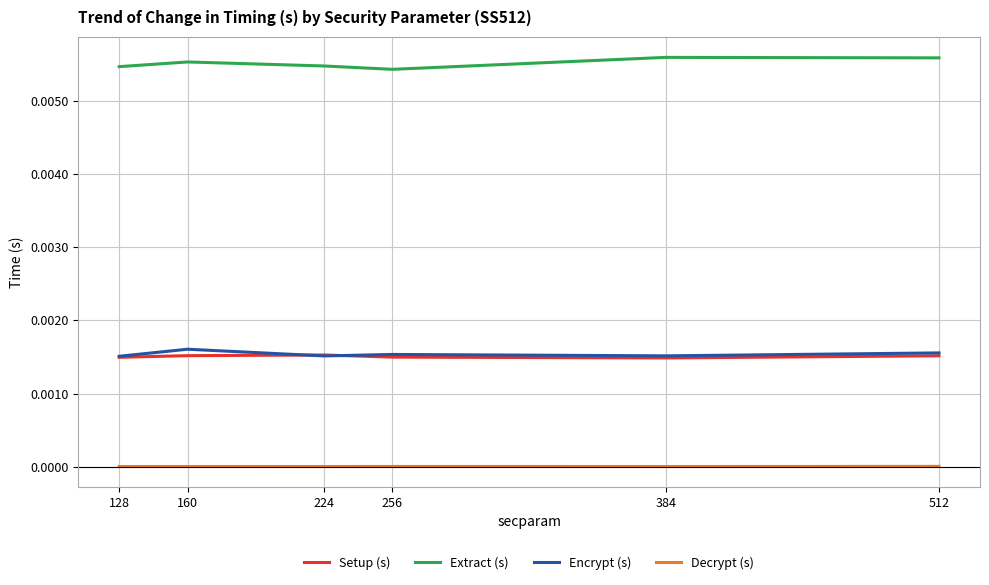

Is the value of Setup (s) at 224 greater than the value of Decrypt (s) at 128?

Yes